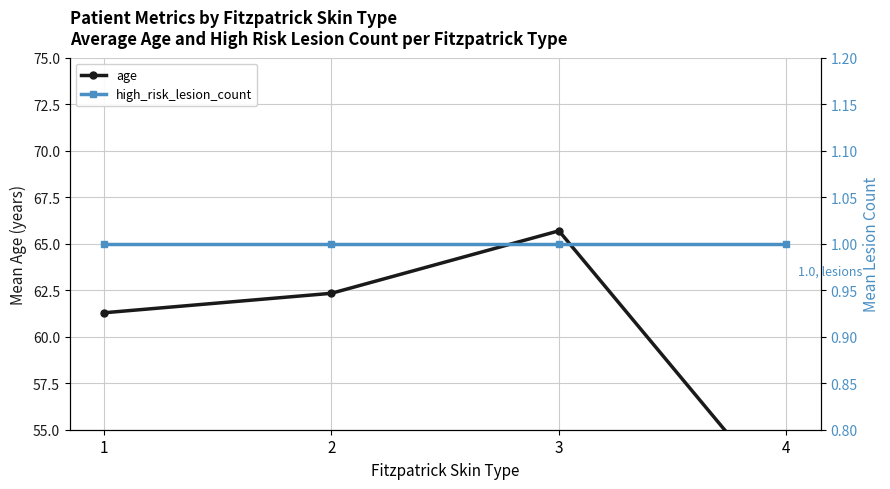

What is the value of the age point at the 4th from the left?

51.0